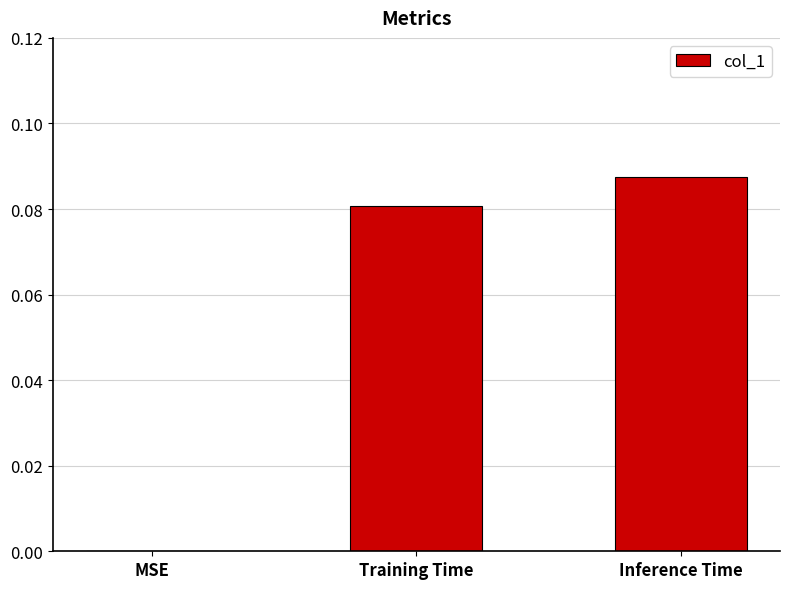

At which category does the chart reach its peak across all series?

Inference Time